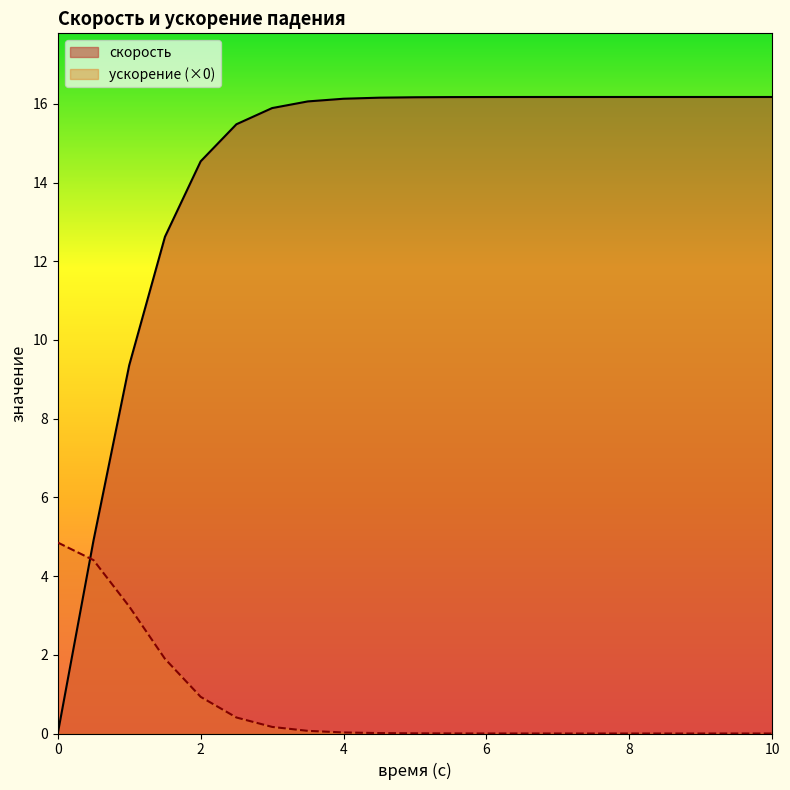

Between which two adjacent categories do скорость and ускорение first intersect?

0 and 0.5